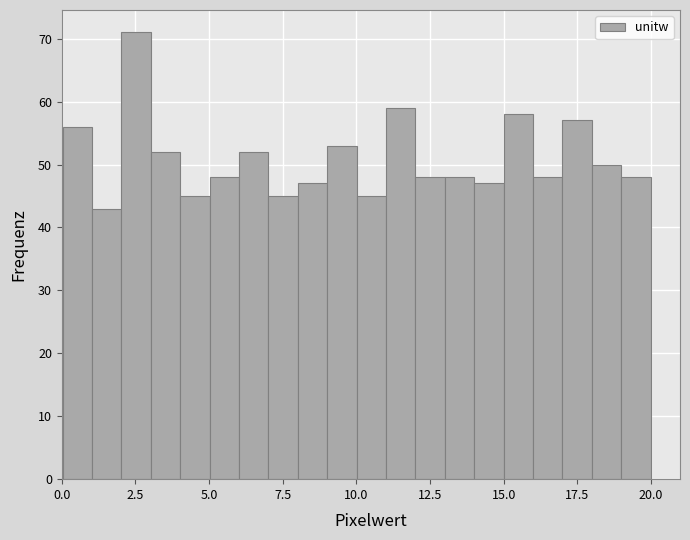

Read against the x-axis, roughly where is the centre of the tallest bar?

2.5